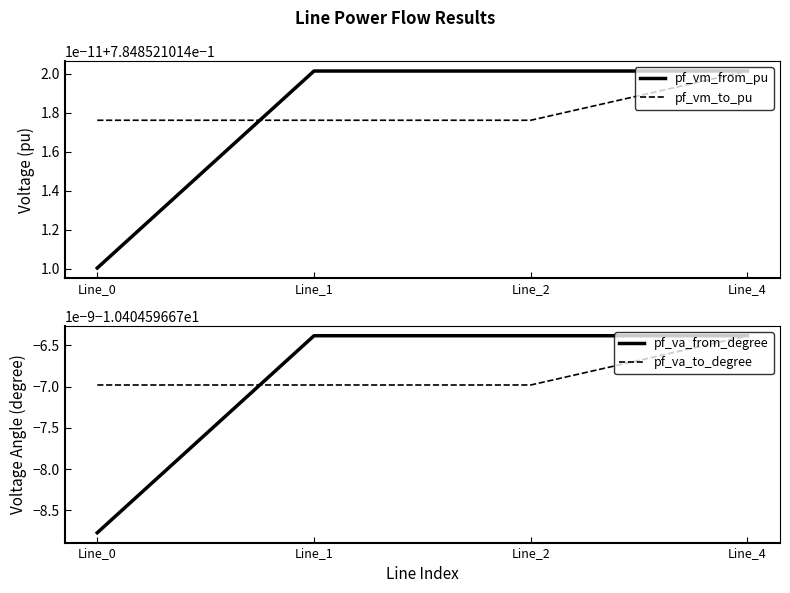

What is the smallest value displayed?

-10.4